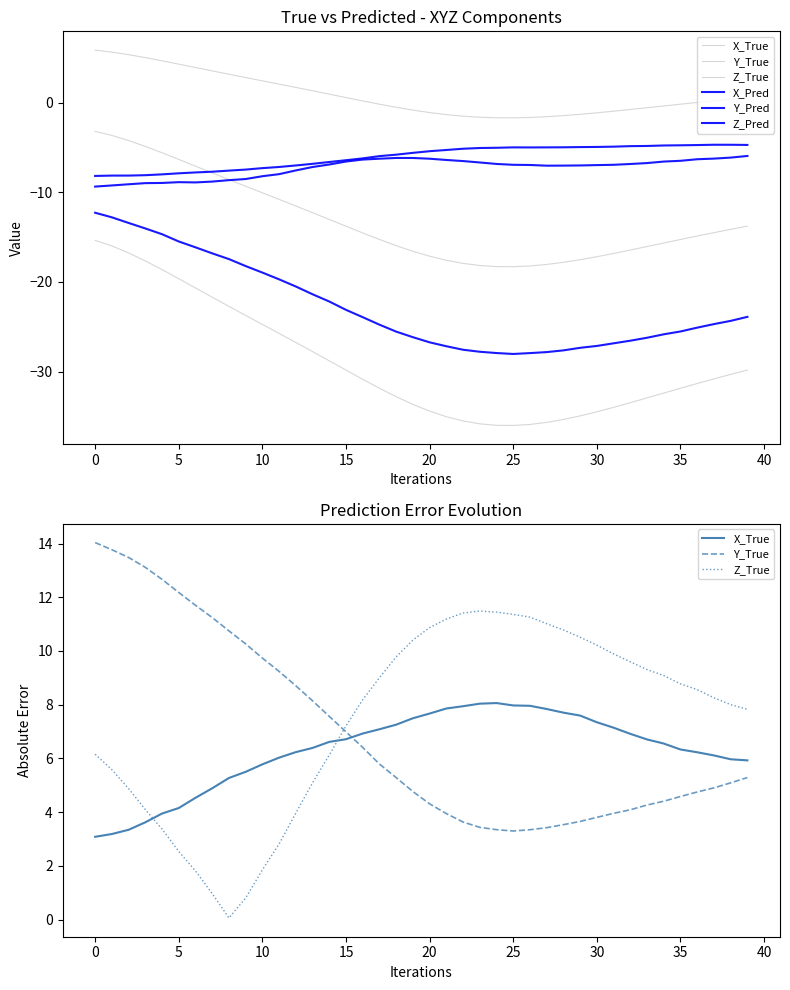

How many series are shown in this chart?

6